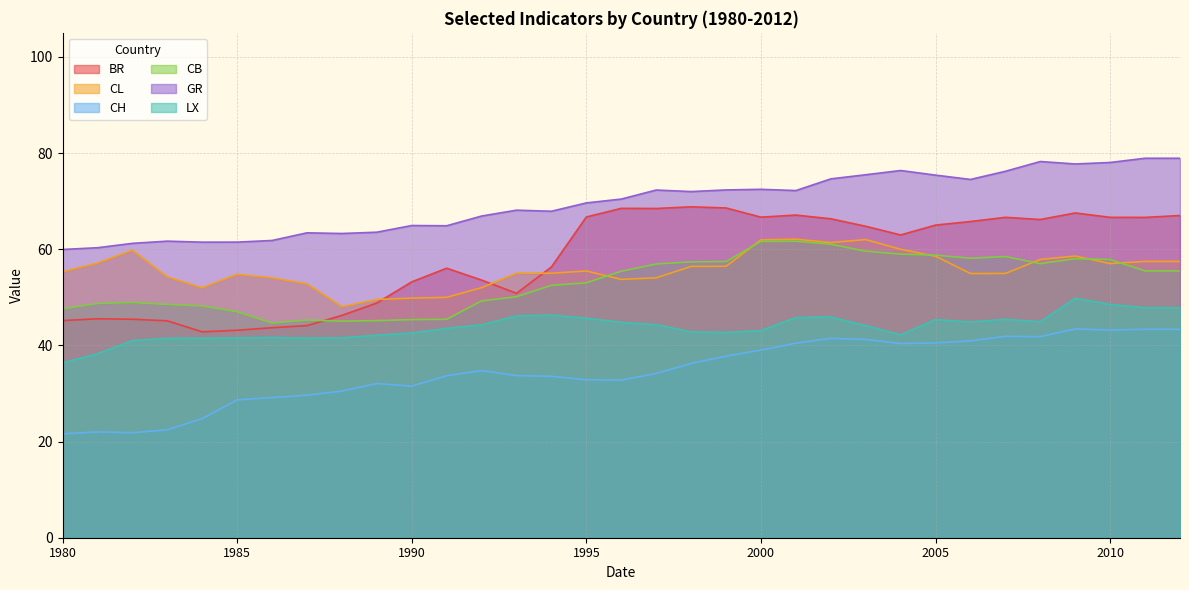

List the series in order of their peak value, lowest first.

CH, LX, CB, CL, BR, GR